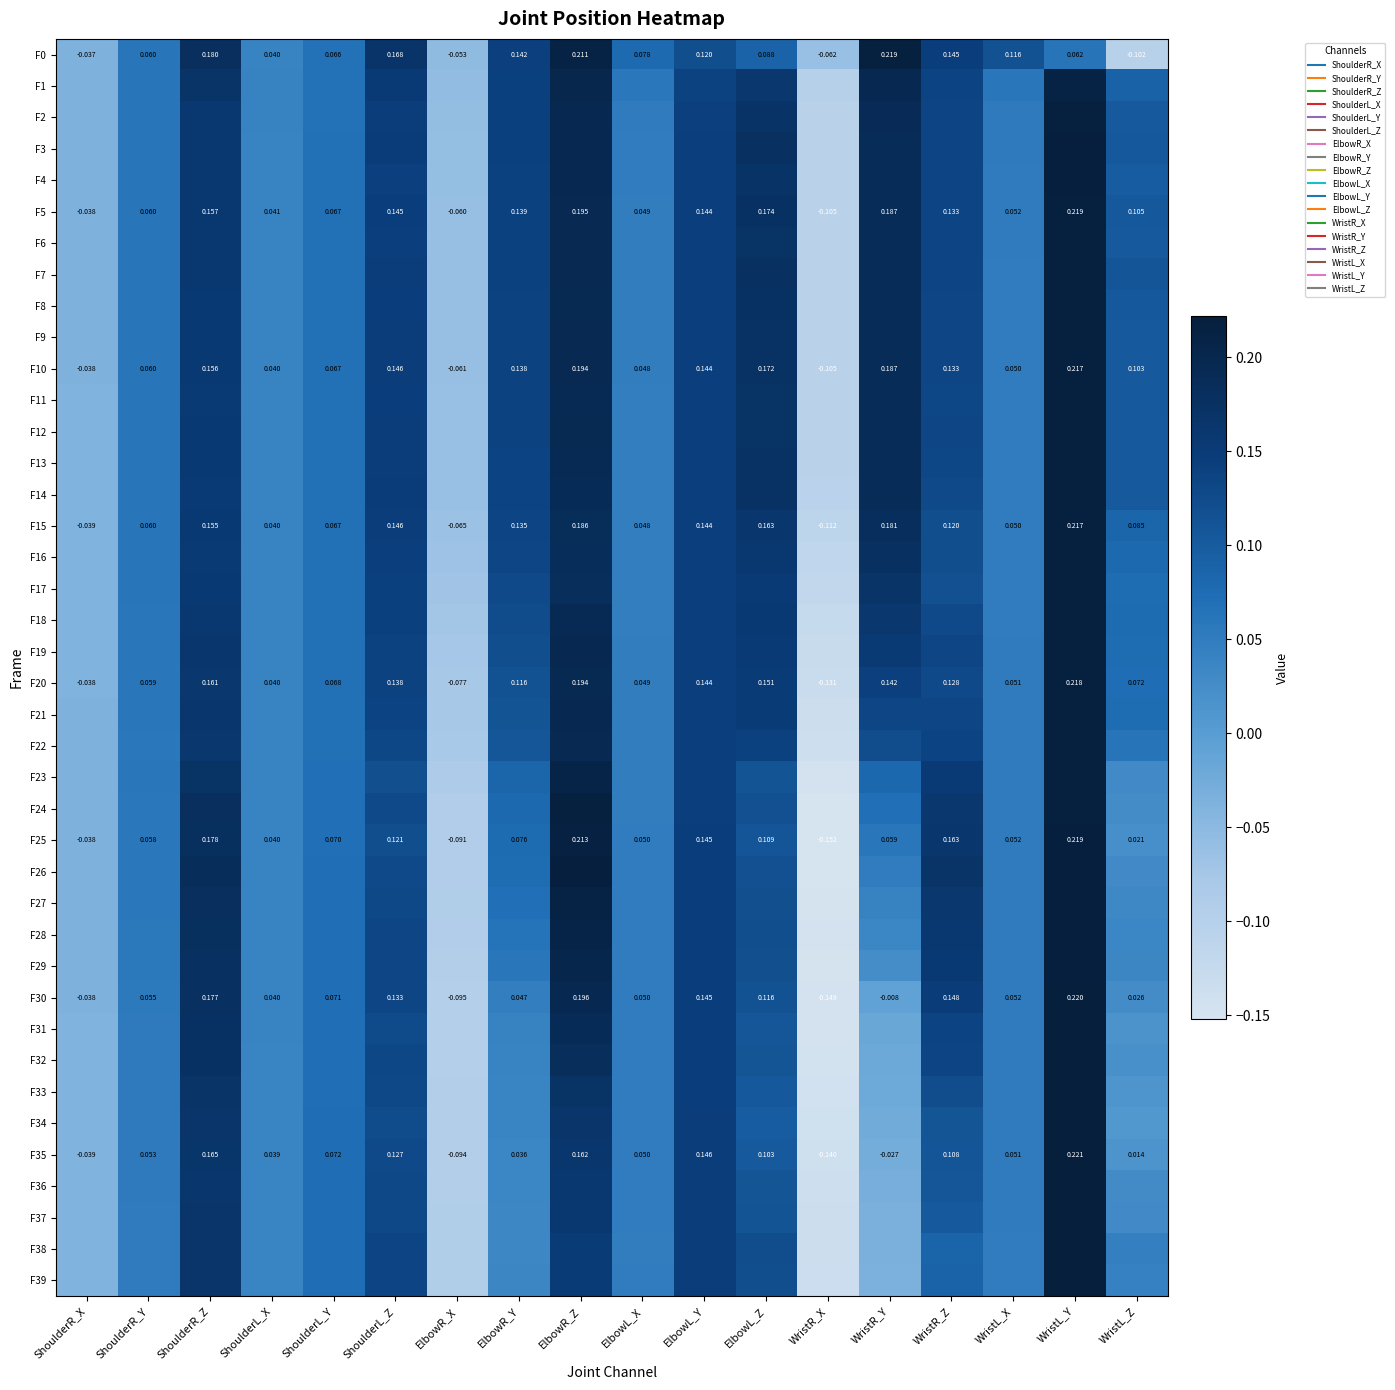

Count the F4 values in the range 0 to 1.

15